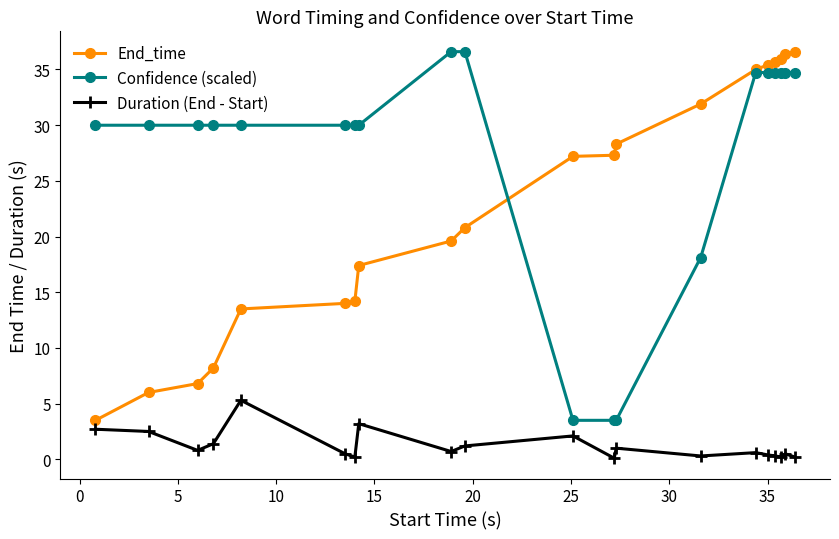

What is the minimum value for End_time?

3.5